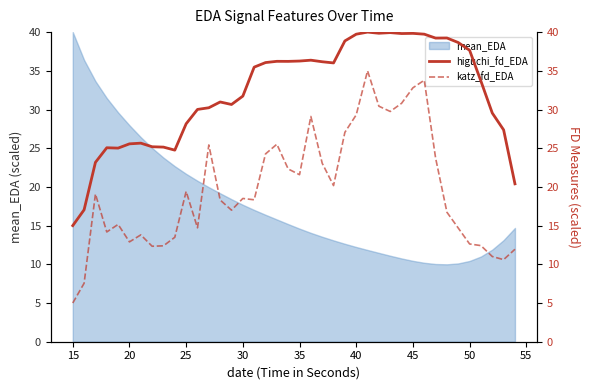

What is the difference between the maximum and second lowest values in the higuchi_fd_EDA series?

23.0